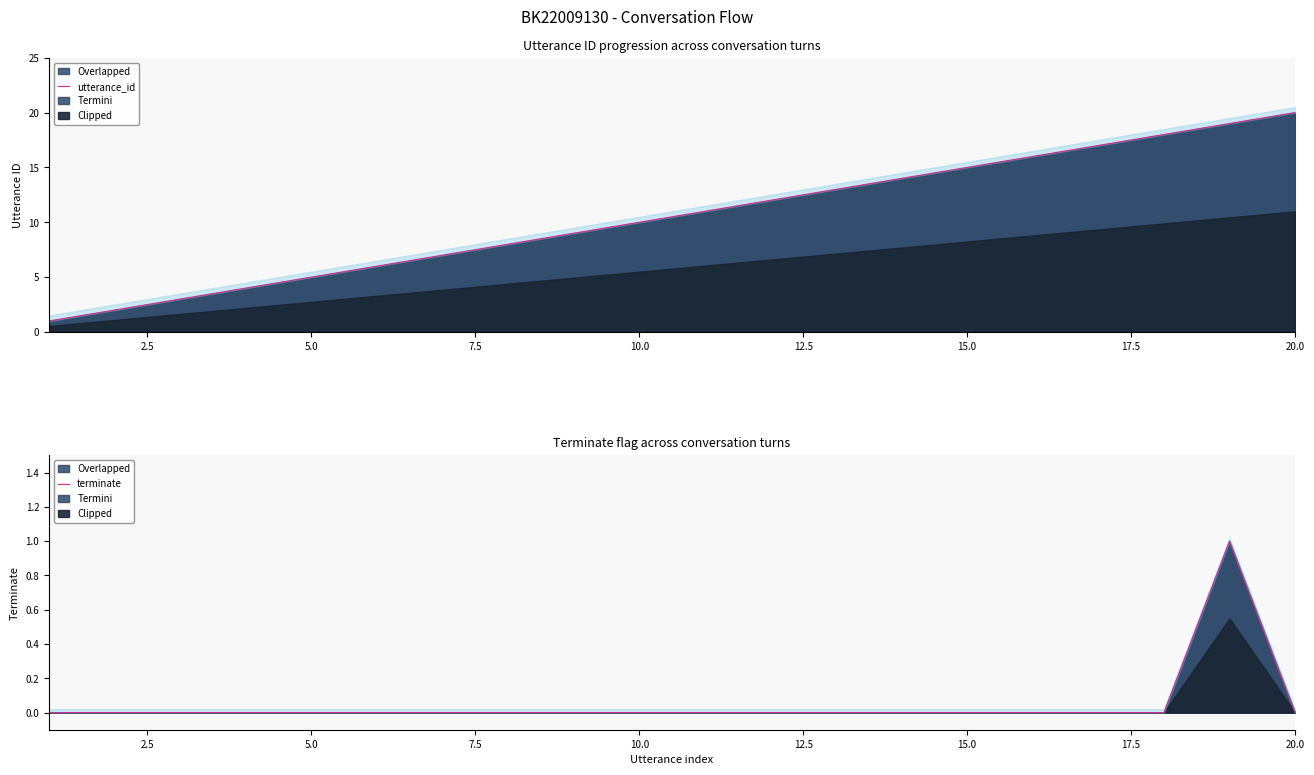

What is the difference between the maximum and minimum values?

1